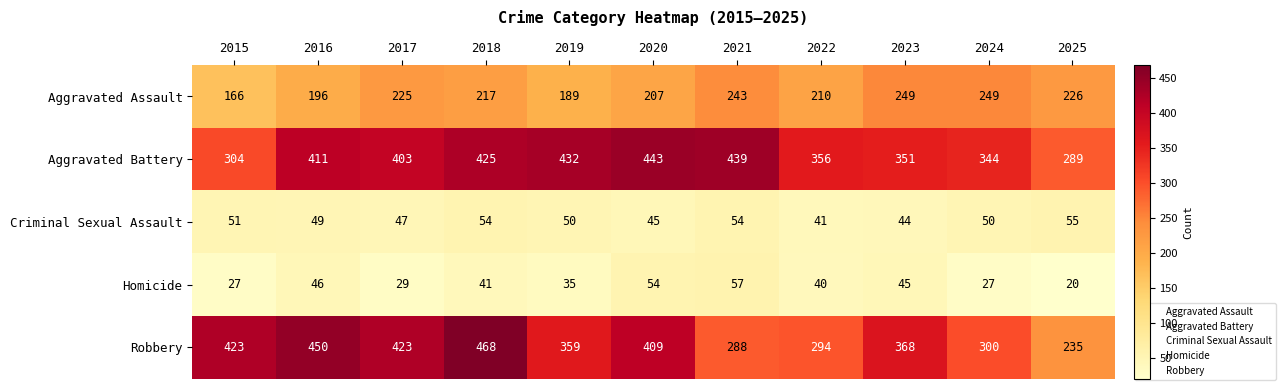

What is the minimum value shown in the chart?

20